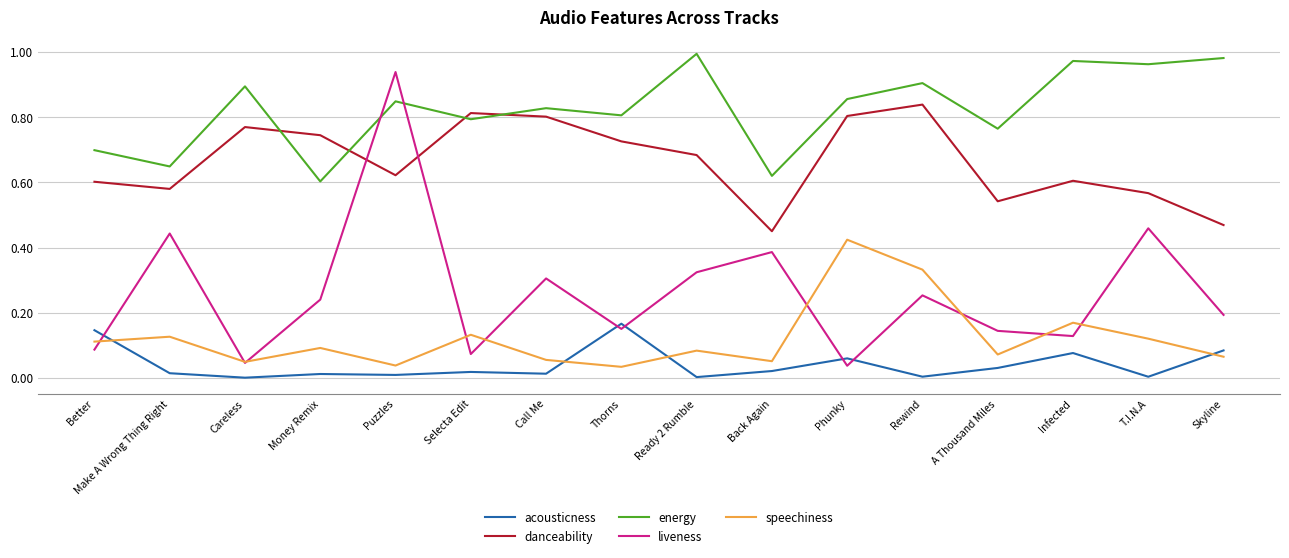

Between Money Remix and Skyline, which series saw the biggest shift?

energy